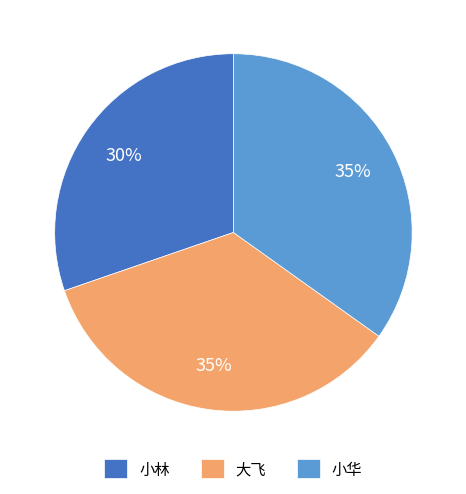

What is the ratio of the value at 小华 to the value at 小林?

1.2